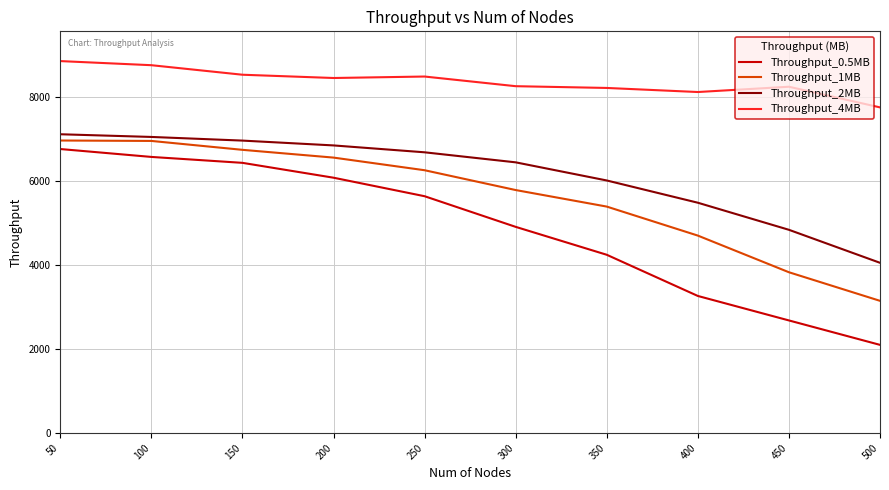

At how many categories does at least one series exceed 4974?

10